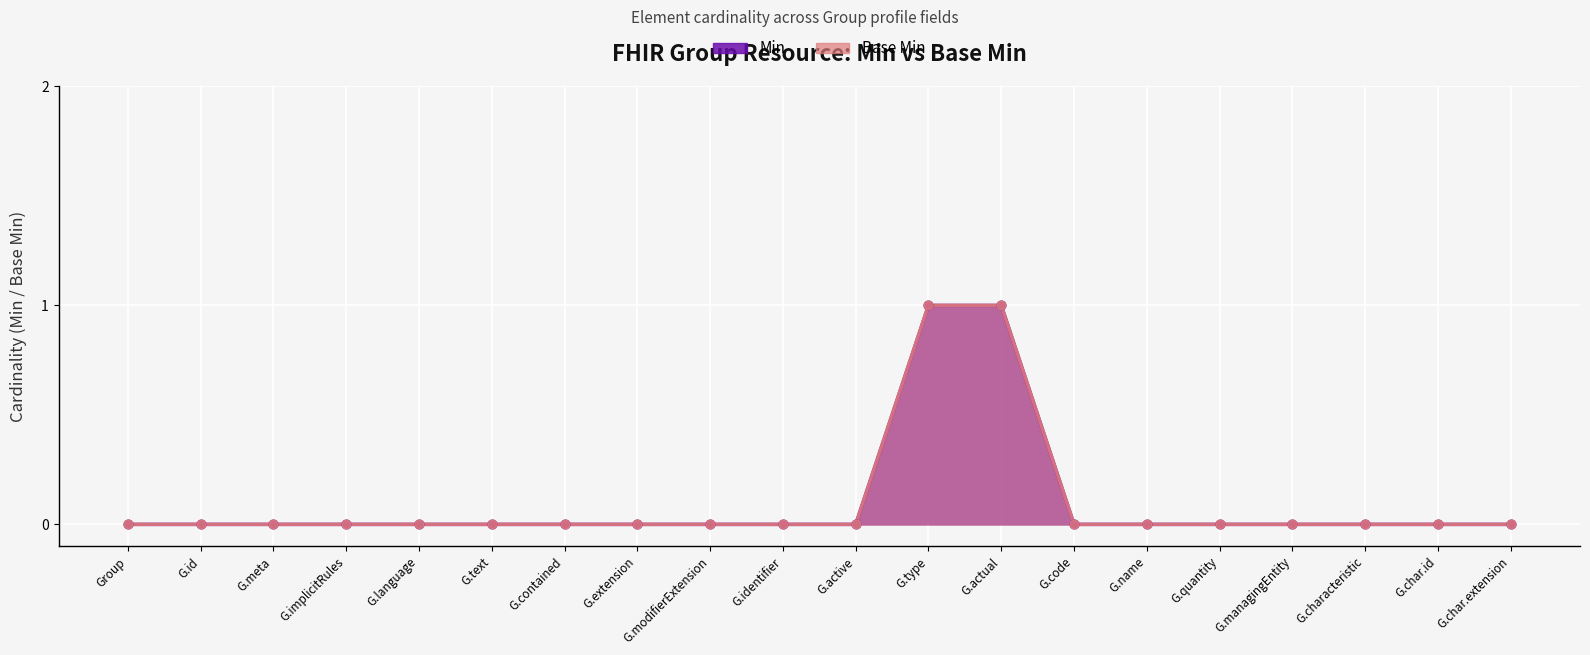

Which series reaches the maximum Y coordinate?

Min